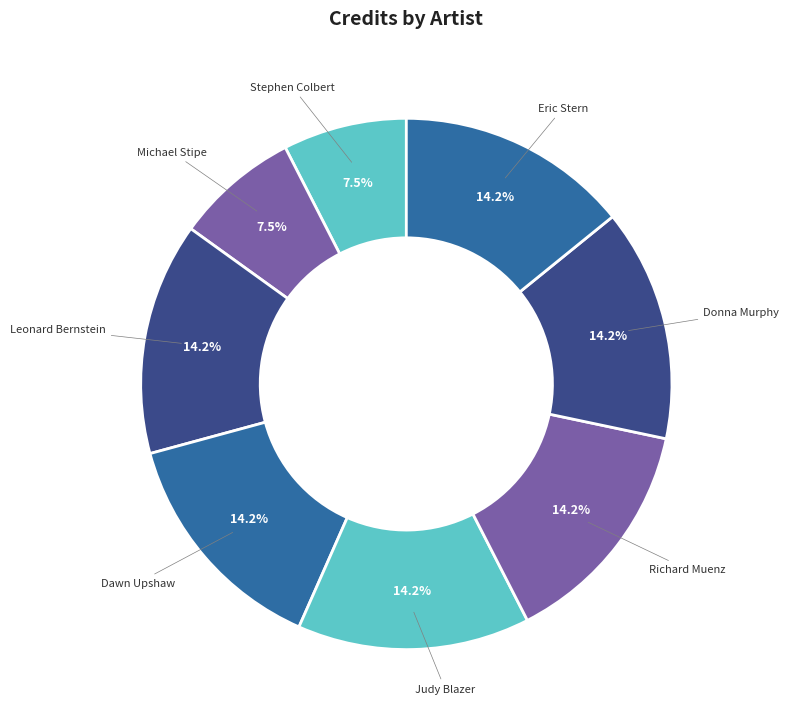

To the nearest percent, what percentage of the pie is Richard Muenz?

14%